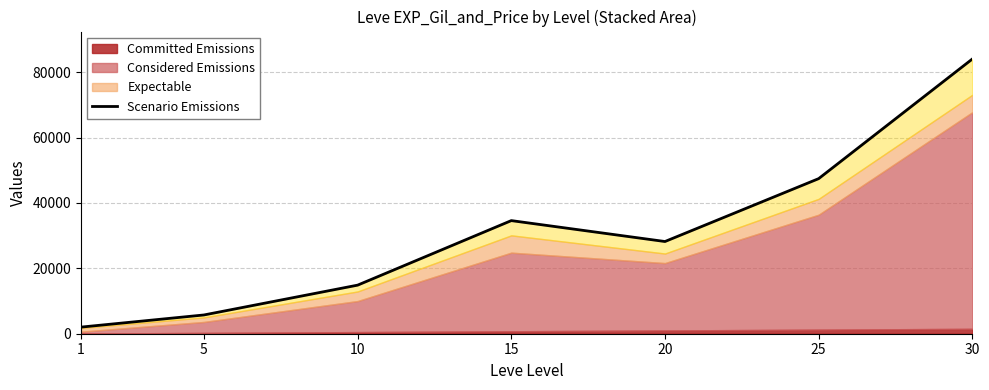

Read the value at 20.

28198.0